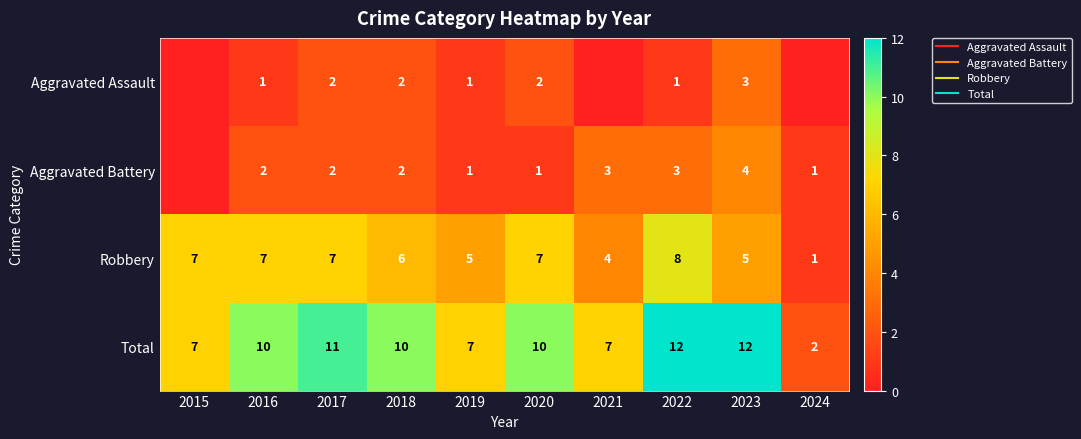

What is the total value across all series at 2017?

22